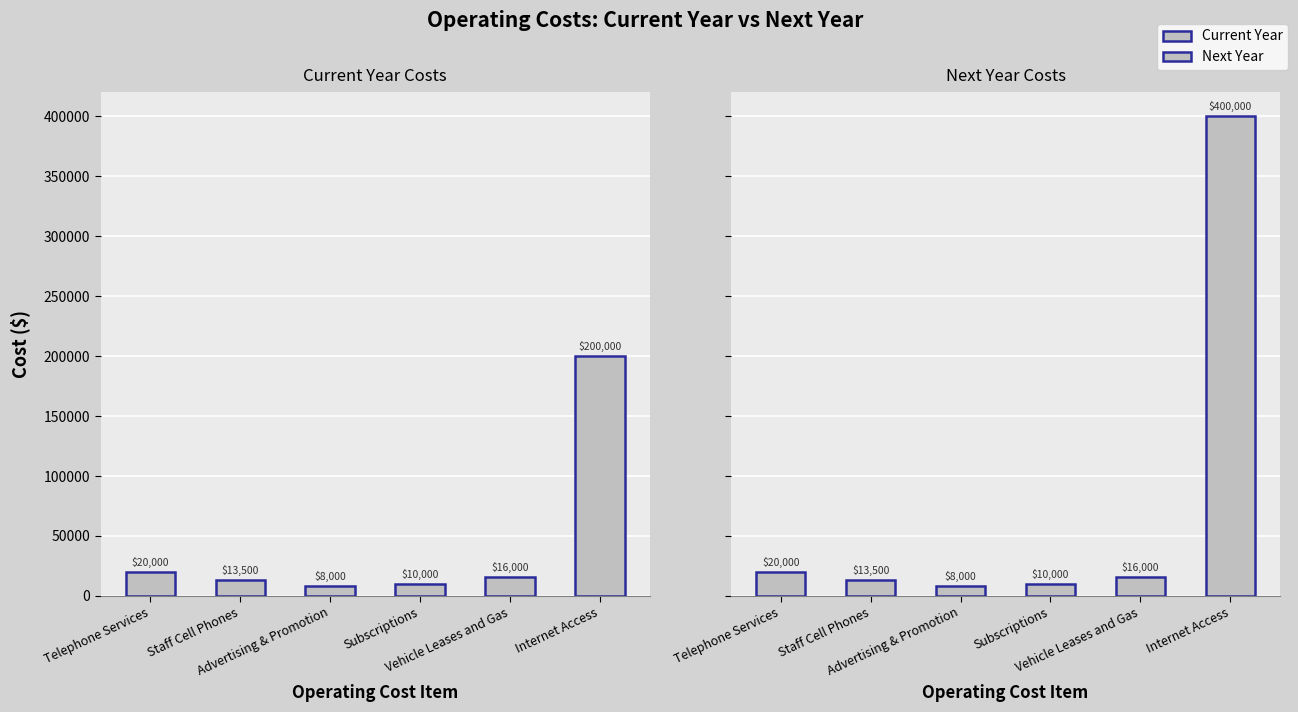

The value of Current Year at Staff Cell Phones is 13500. True or false?

True